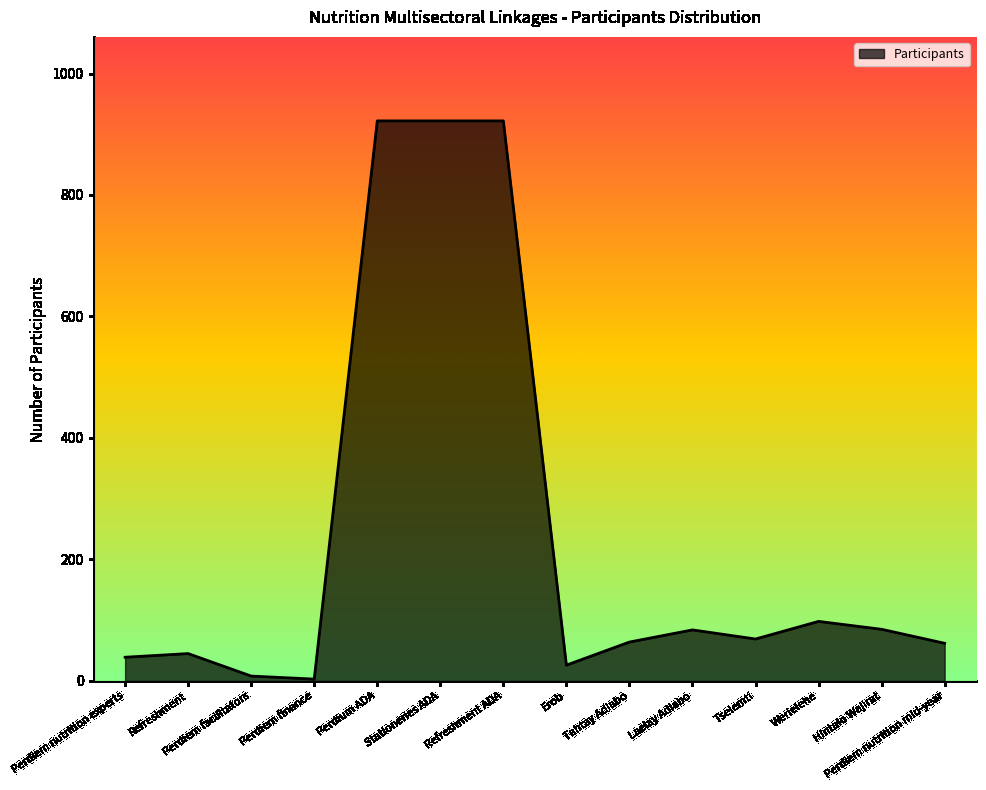

What is the maximum value shown in the chart?

922